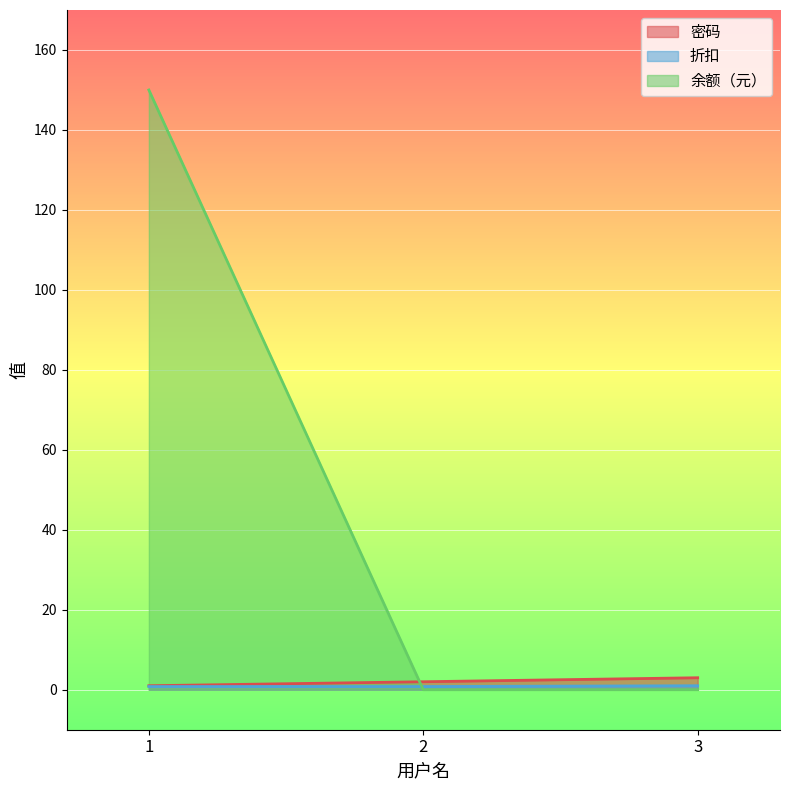

Is it true that 折扣 equals 0.8 at 2?

True